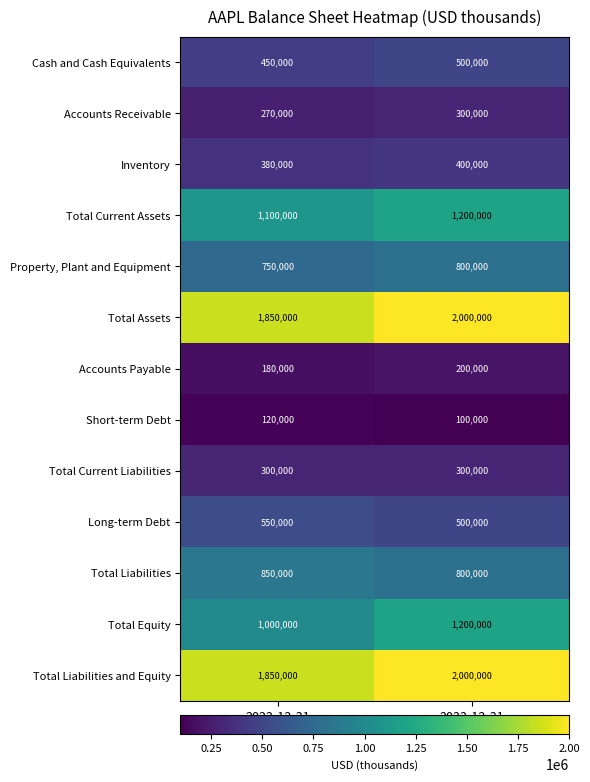

Reading left to right, extract all data points from this chart.

Cash and Cash Equivalents: 2022-12-31=450000	2023-12-31=500000
Accounts Receivable: 2022-12-31=270000	2023-12-31=300000
Inventory: 2022-12-31=380000	2023-12-31=400000
Total Current Assets: 2022-12-31=1100000	2023-12-31=1200000
Property, Plant and Equipment: 2022-12-31=750000	2023-12-31=800000
Total Assets: 2022-12-31=1850000	2023-12-31=2000000
Accounts Payable: 2022-12-31=180000	2023-12-31=200000
Short-term Debt: 2022-12-31=120000	2023-12-31=100000
Total Current Liabilities: 2022-12-31=300000	2023-12-31=300000
Long-term Debt: 2022-12-31=550000	2023-12-31=500000
Total Liabilities: 2022-12-31=850000	2023-12-31=800000
Total Equity: 2022-12-31=1000000	2023-12-31=1200000
Total Liabilities and Equity: 2022-12-31=1850000	2023-12-31=2000000